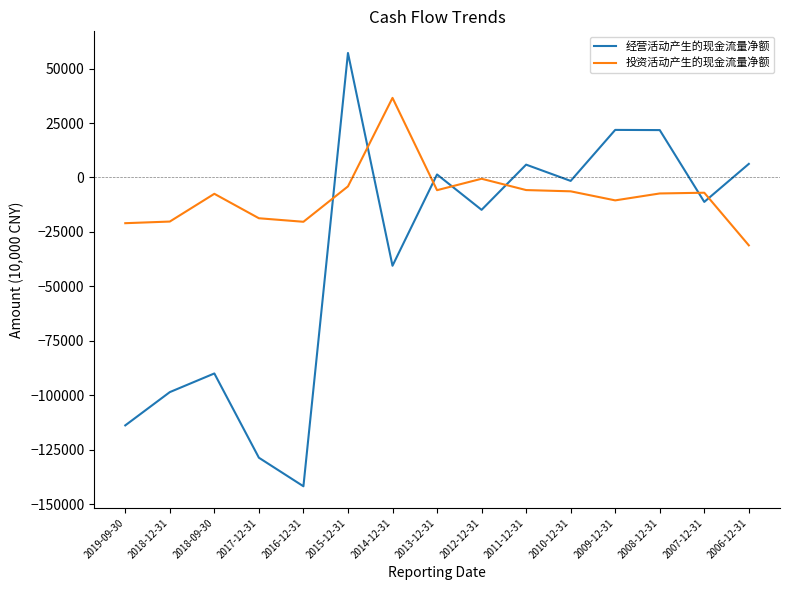

At which label does 投资活动产生的现金流量净额 first exceed -7337?

2015-12-31